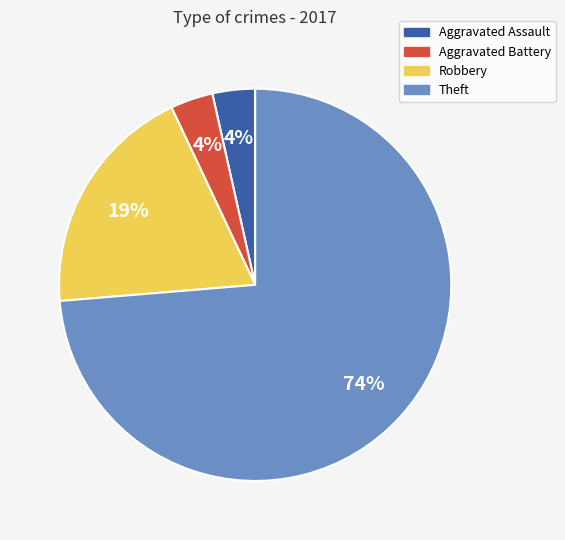

How many segments does this pie chart have?

4